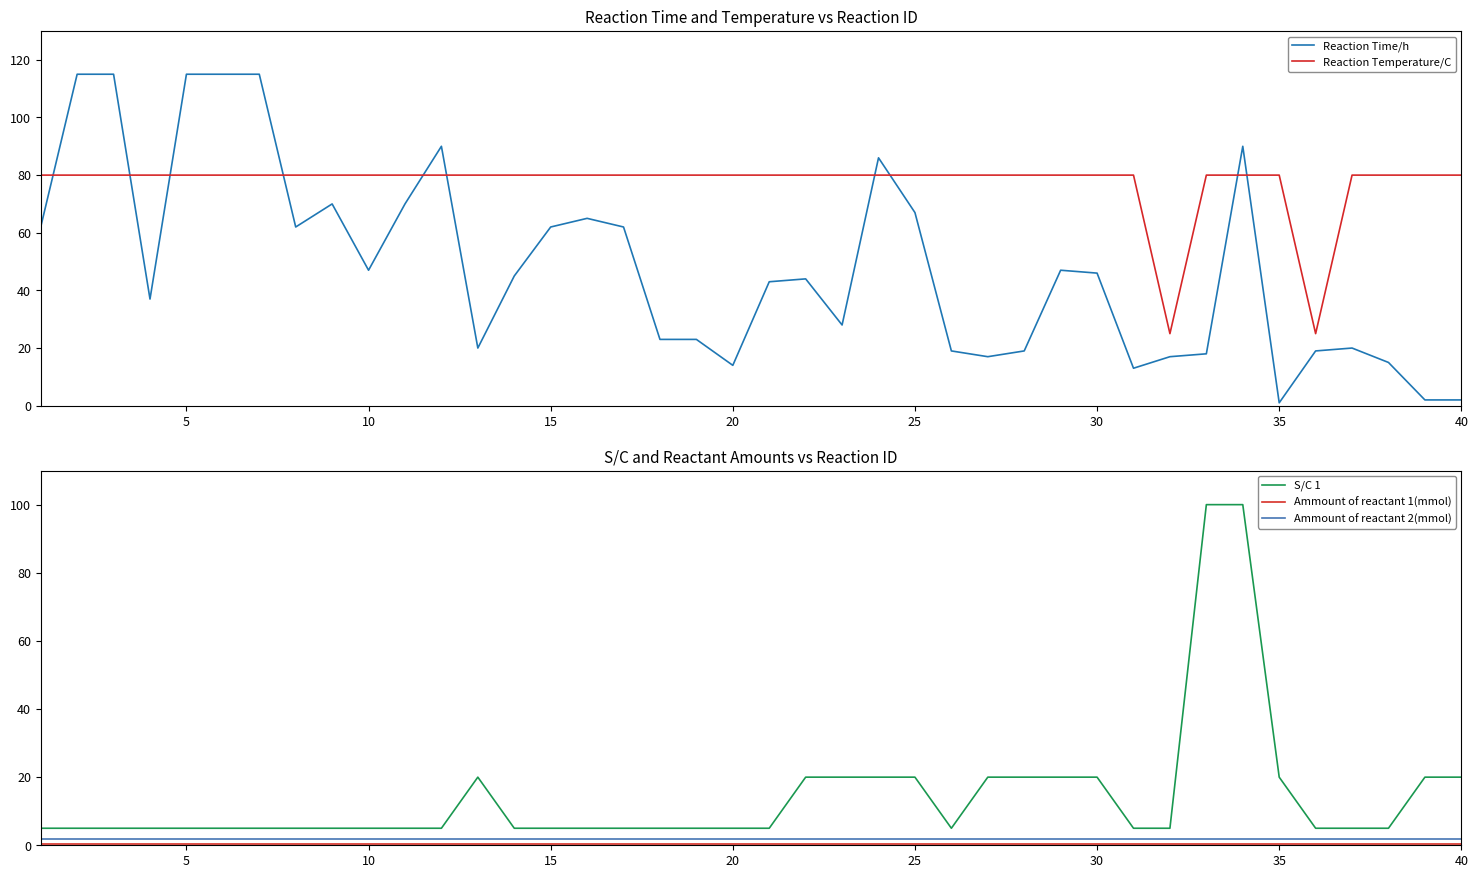

What is the approximate value of S/C 1 at 20?

5.0